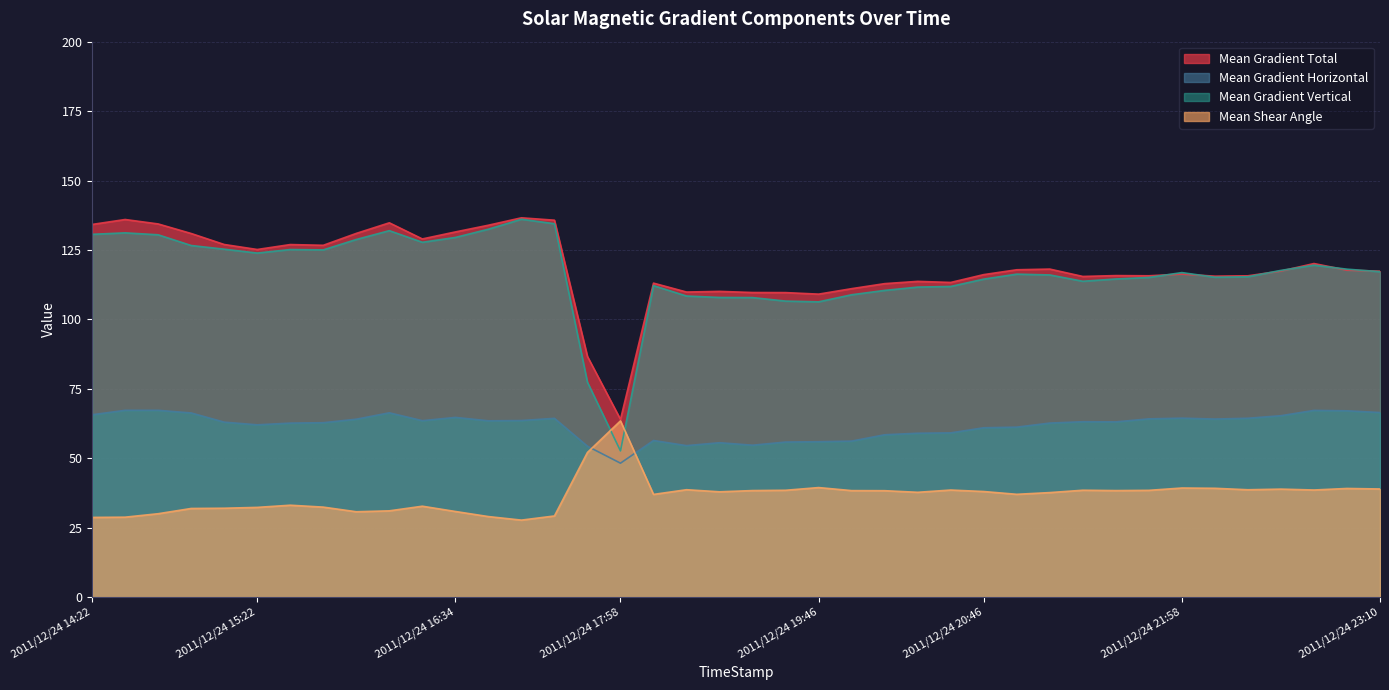

In Mean Shear Angle, how many points are higher than both neighbors (excluding endpoints)?

10